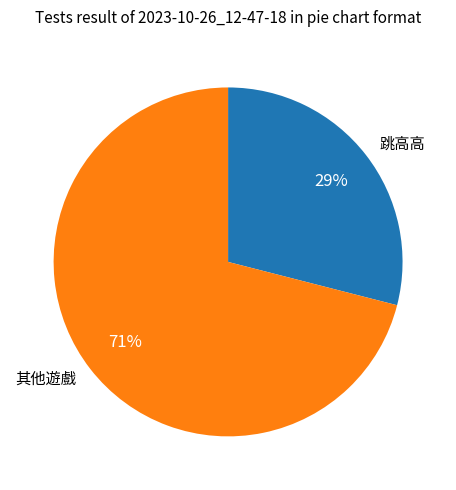

What is the smallest slice in the pie chart?

跳高高